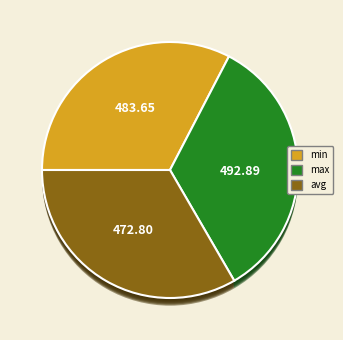

Count the number of slices in the pie.

3